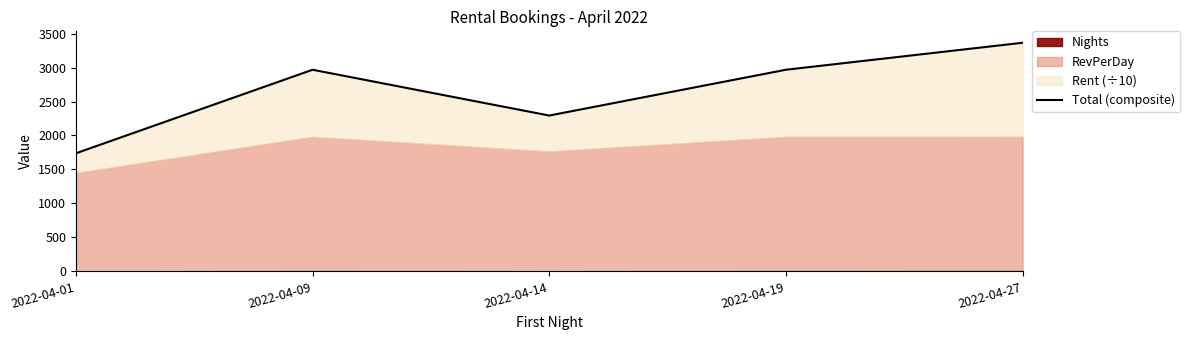

True or false: the data shows 4785.1 at 2022-04-27.

False